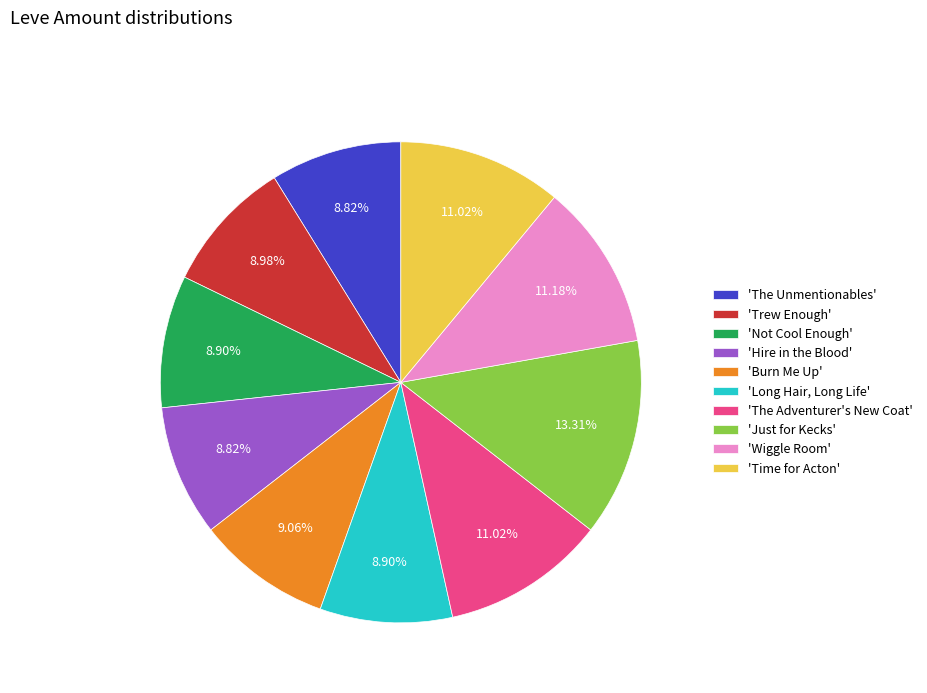

To the nearest percent, what is the difference between the largest and smallest slice percentages?

4%